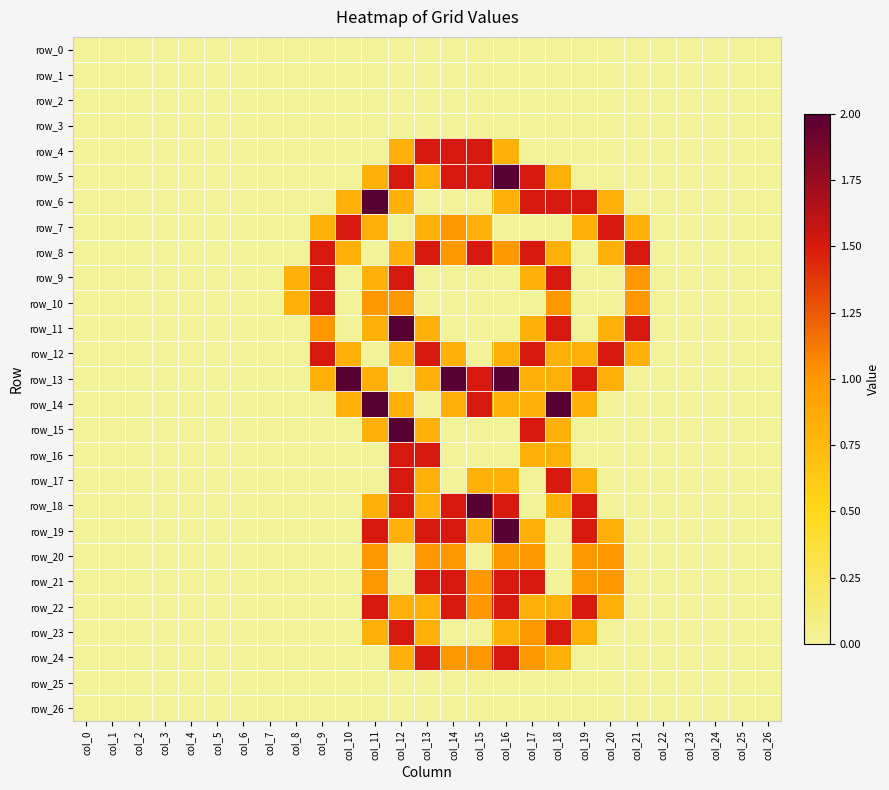

Which series has the largest range (max minus min)?

row_5